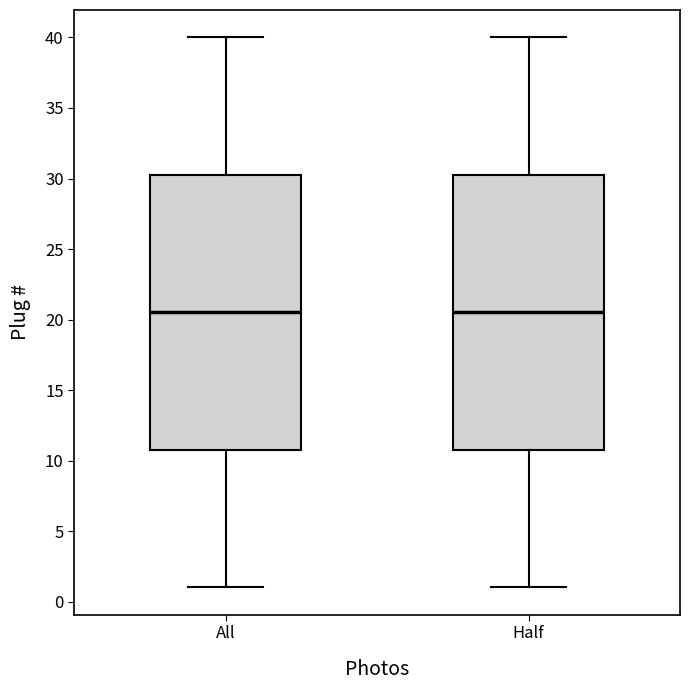

Where does the median line of the box for Half sit on the y-axis? The values are not printed on the chart, so give them approximately, as read against the axis.

20.5